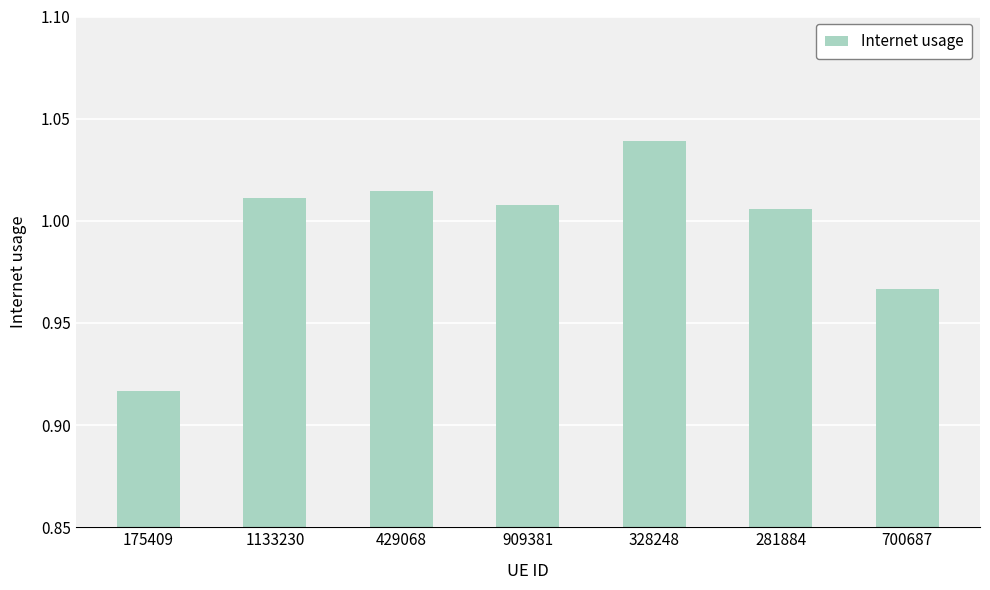

Which category has the highest value across all series?

328248